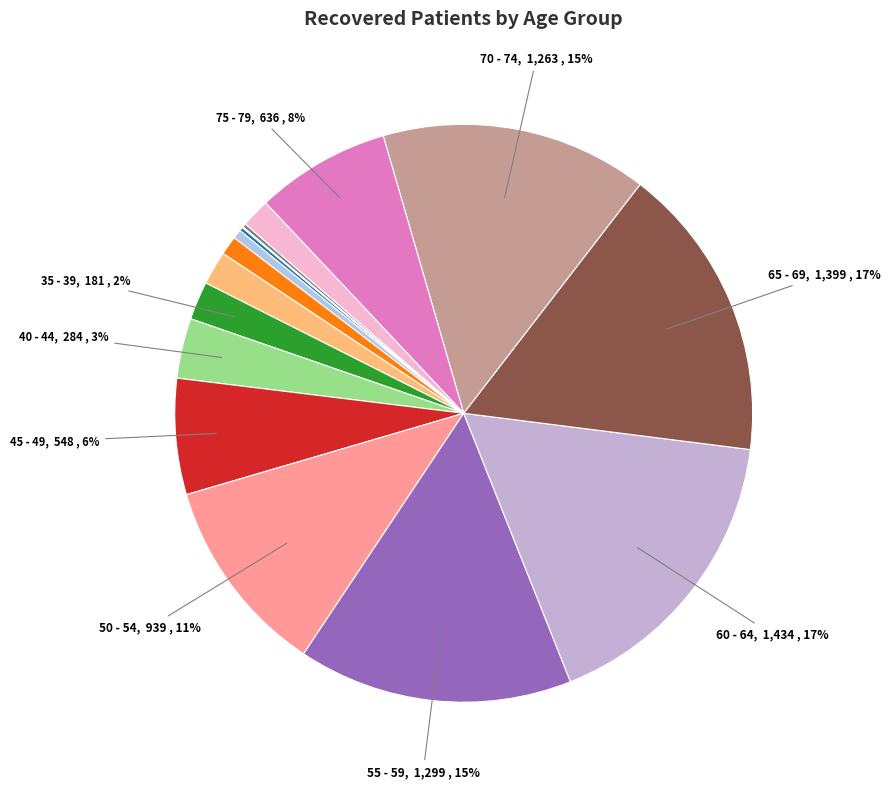

Which category has the biggest portion of the pie?

60 - 64